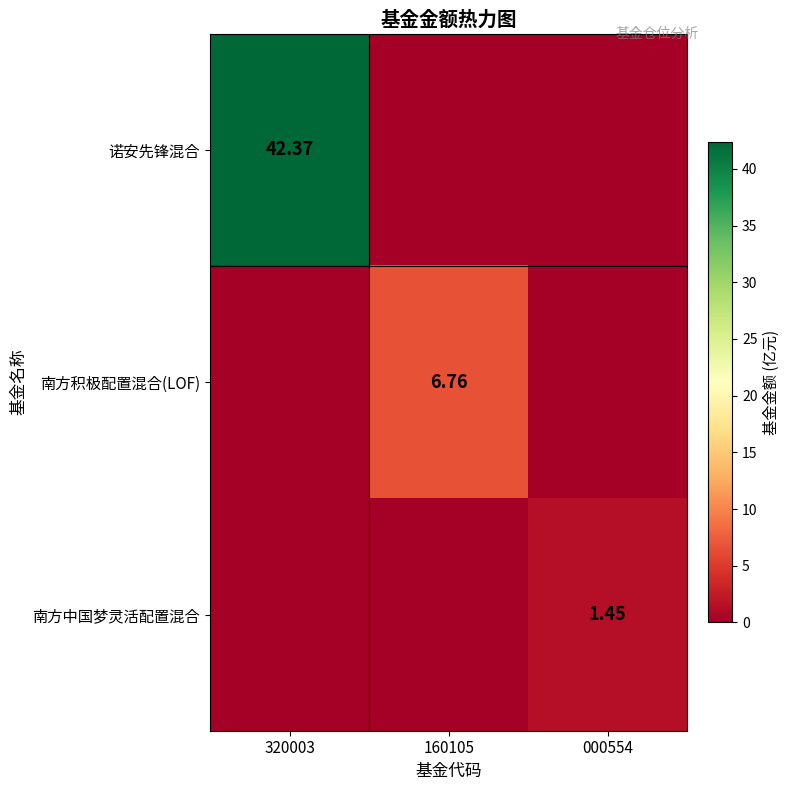

What is the difference between the maximum and minimum values in the 诺安先锋混合 series?

42.4